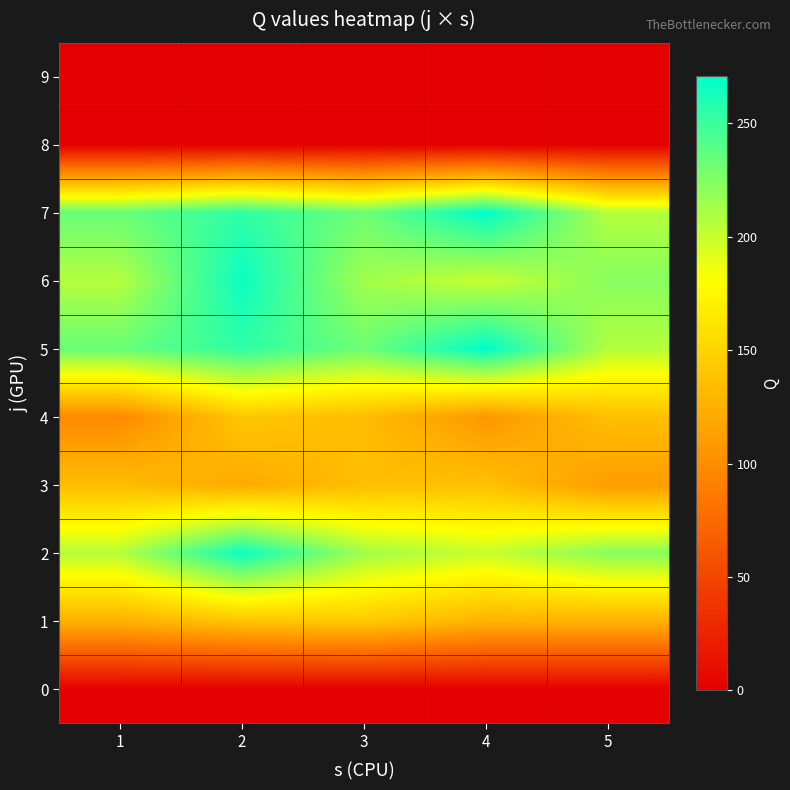

Reading left to right, extract all data points from this chart.

0: 1=0	2=0	3=0	4=0	5=0
1: 1=126	2=139	3=143	4=127	5=127
2: 1=207	2=267	3=214	4=200	5=223
3: 1=134	2=121	3=135	4=137	5=111
4: 1=98	2=141	3=134	4=107	5=136
5: 1=234	2=254	3=232	4=271	5=207
6: 1=207	2=267	3=214	4=200	5=223
7: 1=234	2=254	3=232	4=271	5=207
8: 1=0	2=0	3=0	4=0	5=0
9: 1=0	2=0	3=0	4=0	5=0